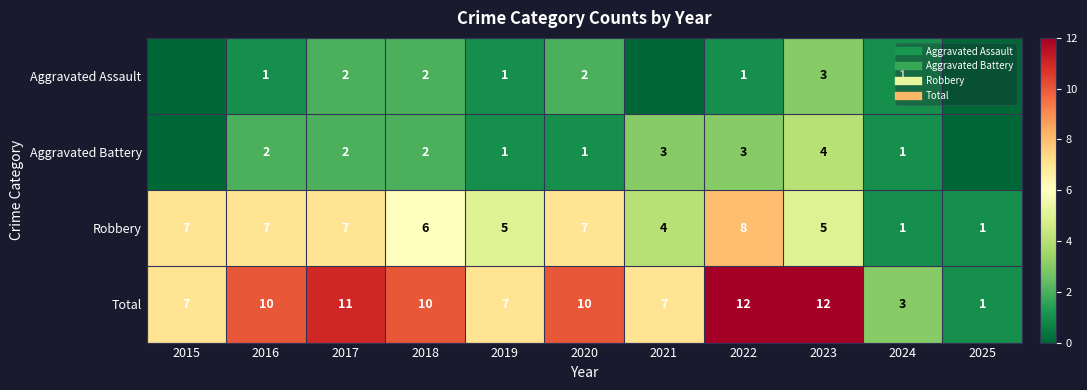

The value of Robbery at 2022 is 8. True or false?

True